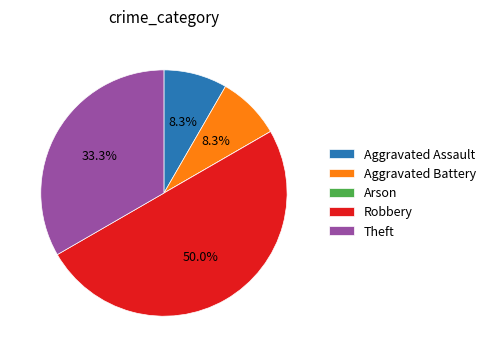

Does Aggravated Battery account for over 50% of the chart?

No